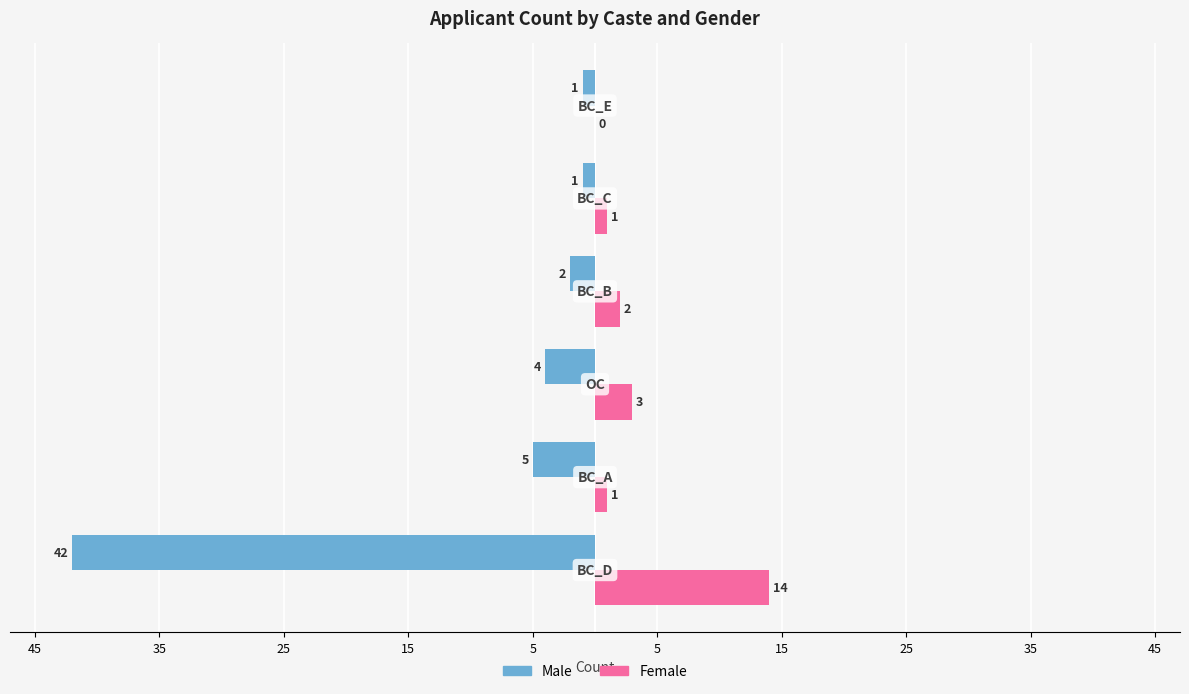

What are all the series names shown in the legend?

Male, Female